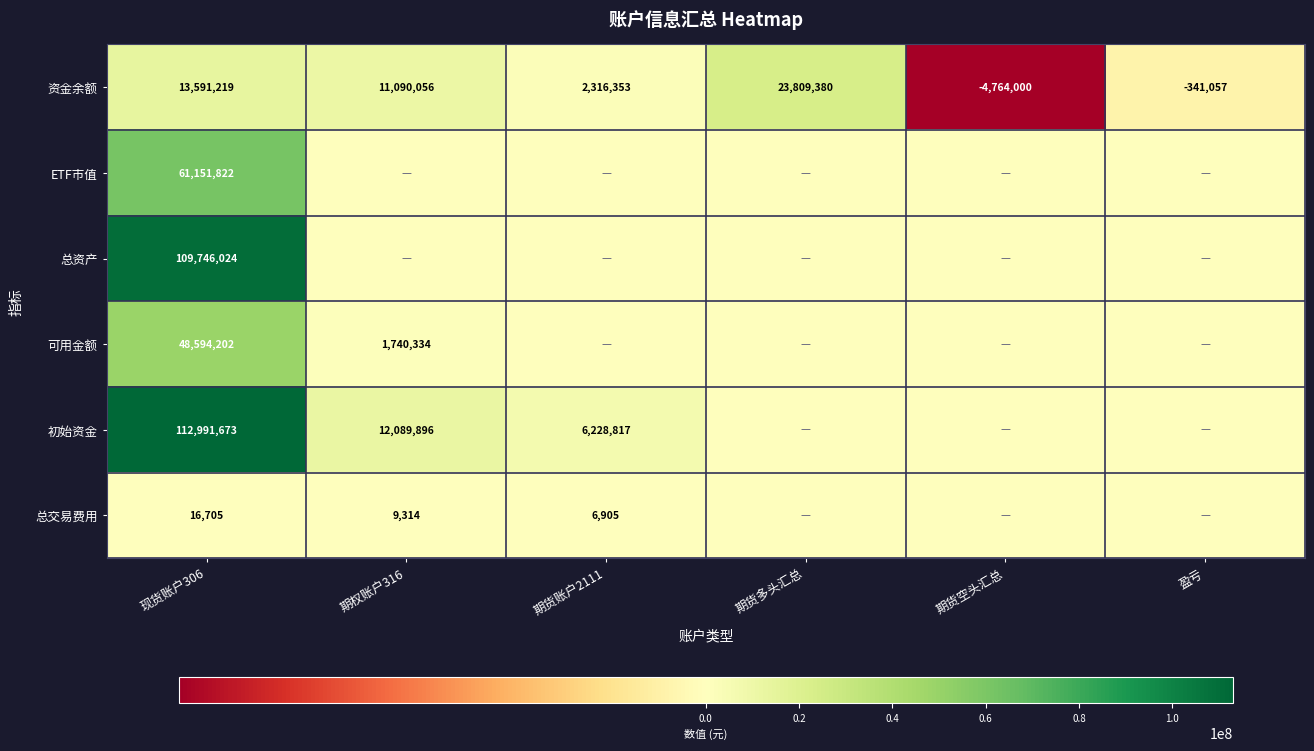

How many positive values does the 资金余额 series have?

4